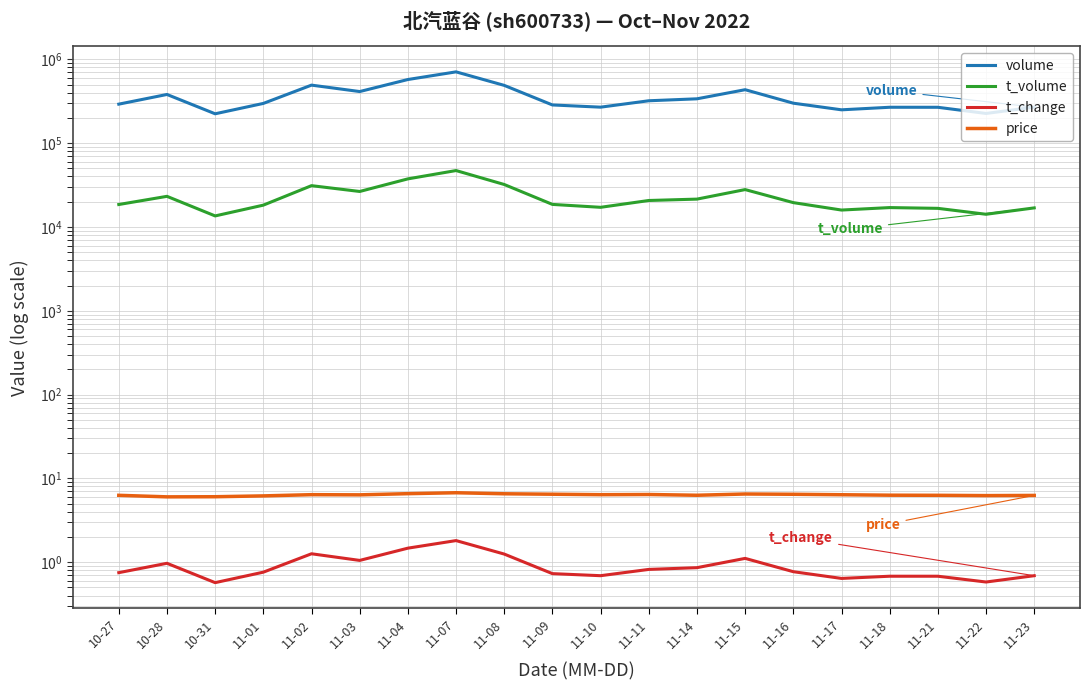

Reading left to right, what are all the values shown in this chart?

volume: 291901.0	380935.0	223980.0	297801.0	492311.0	412620.0	574284.0	708834.0	488841.0	285533.0	268715.0	320326.0	338053.0	434104.0	299699.0	249826.0	267983.0	267792.0	226037.0	268868.0
t_volume: 18522.0	23190.0	13538.0	18205.0	31096.0	26504.0	37463.0	47095.0	32103.0	18578.0	17153.0	20688.0	21486.0	27917.0	19508.0	15909.0	17027.0	16671.0	14169.0	16880.0
t_change: 0.8	1.0	0.6	0.8	1.3	1.1	1.5	1.8	1.2	0.7	0.7	0.8	0.9	1.1	0.8	0.6	0.7	0.7	0.6	0.7
price: 6.3	6.0	6.0	6.2	6.4	6.4	6.6	6.7	6.5	6.5	6.4	6.4	6.3	6.5	6.5	6.4	6.3	6.3	6.2	6.3